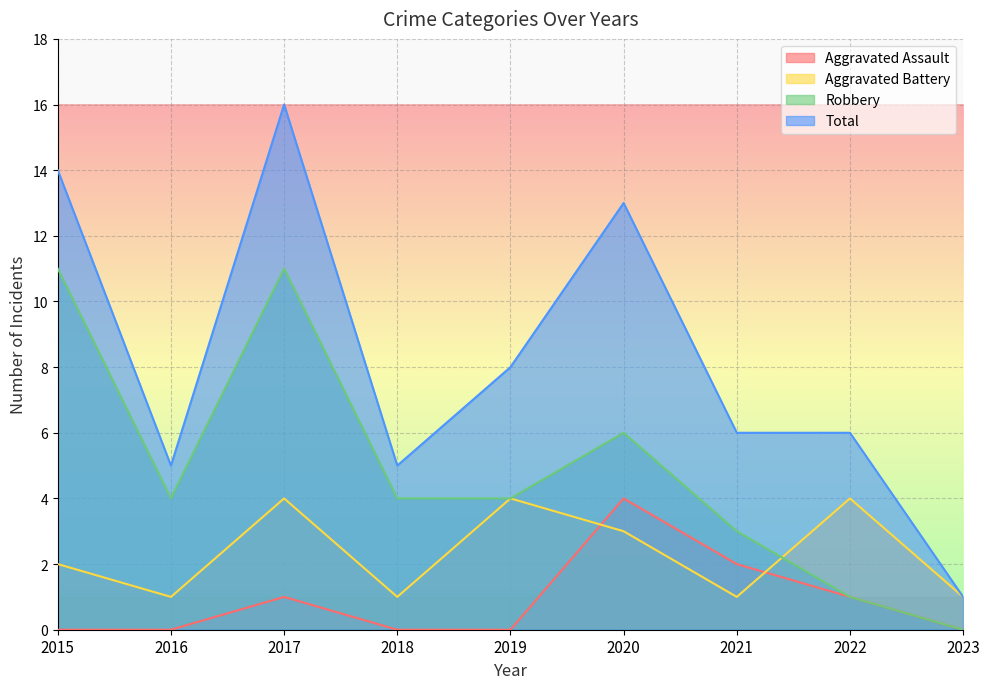

Where is Total nearest to the value 8?

2019